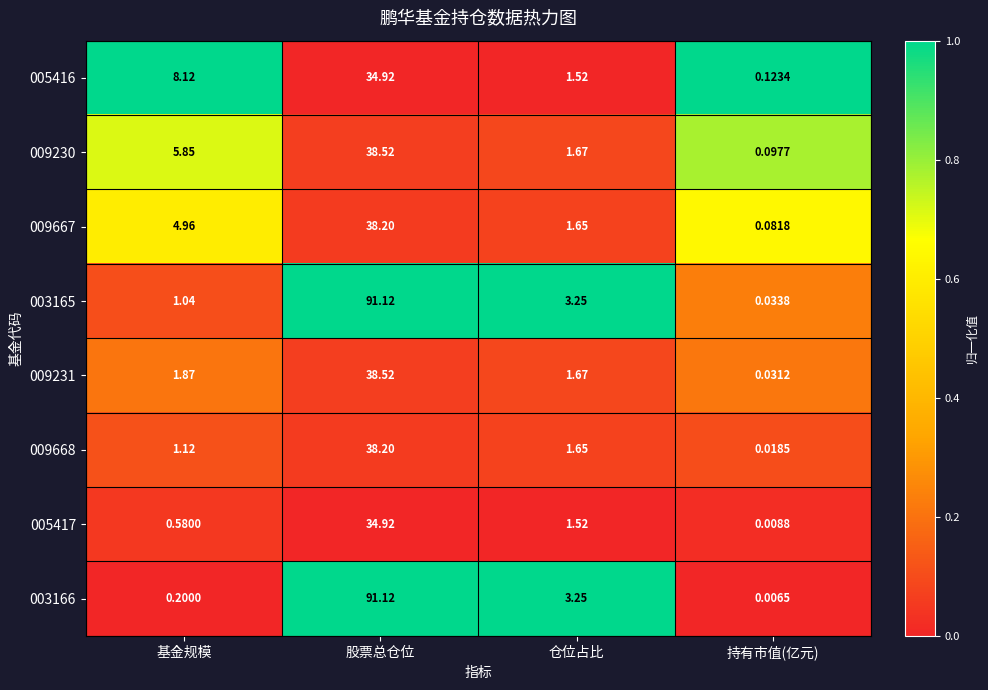

List the labels in order of 003166 value, smallest first.

持有市值(亿元), 基金规模, 仓位占比, 股票总仓位